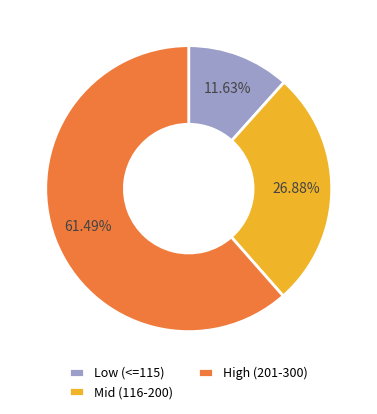

To the nearest percent, what is the average slice percentage?

33%